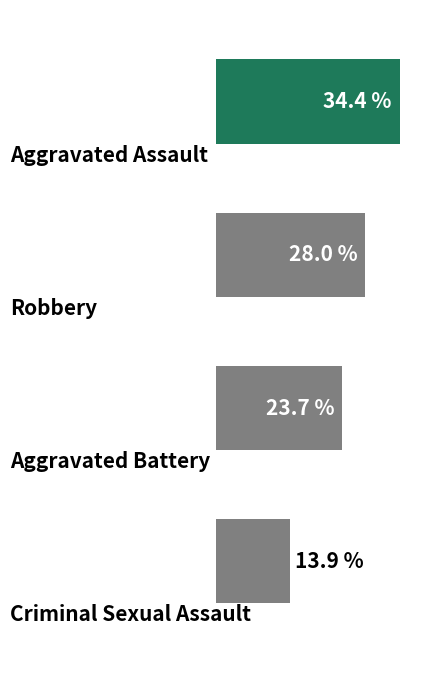

Rank the categories by value from lowest to highest.

3, 2, 1, 0